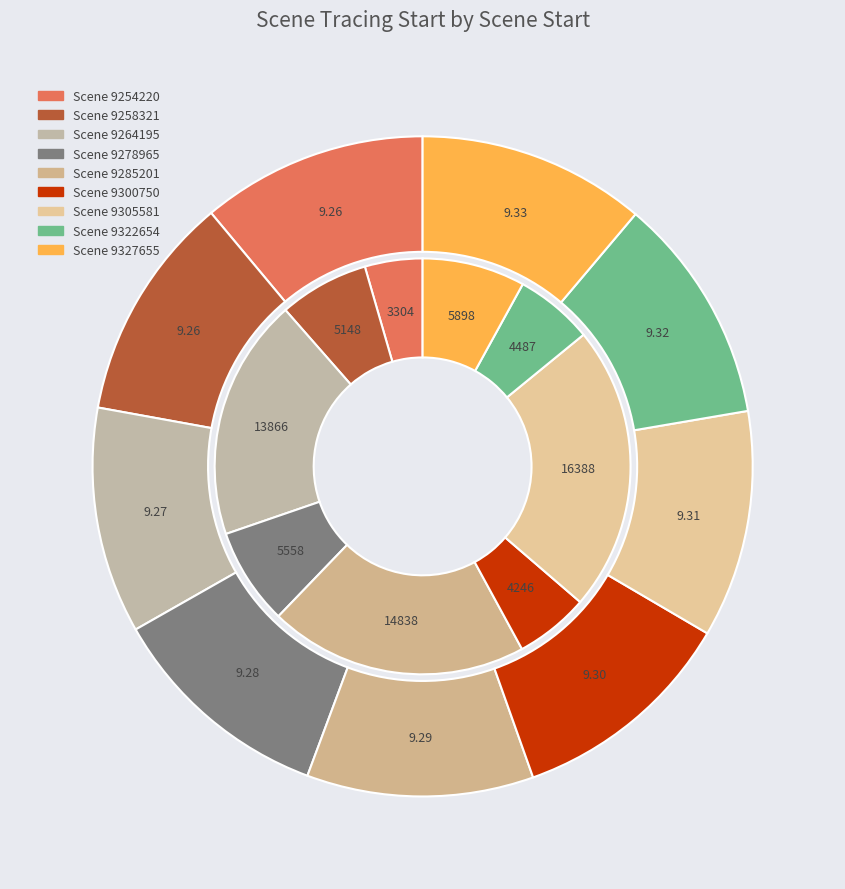

Count the number of slices in the pie.

9